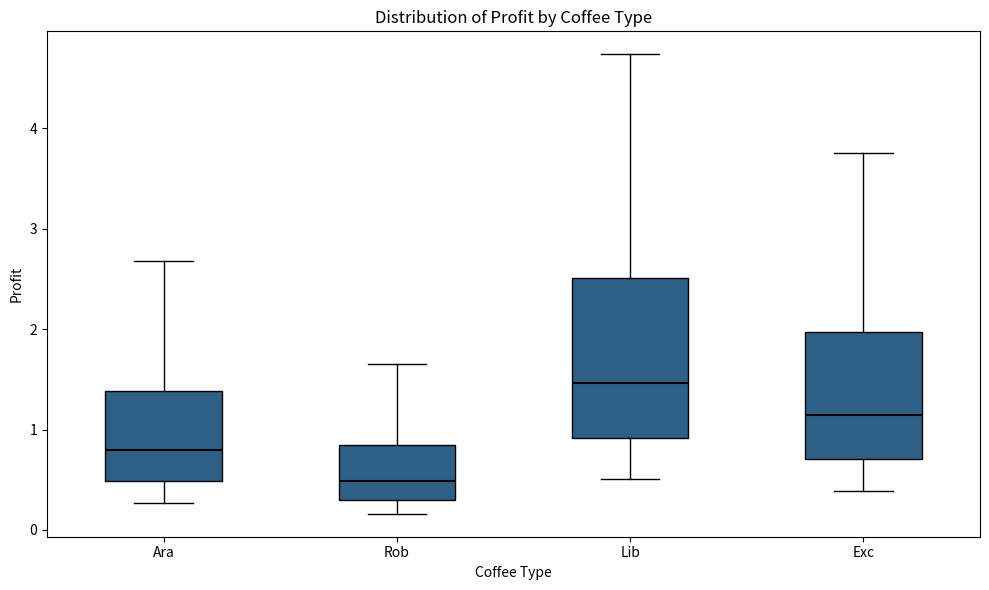

Reading left to right, transcribe this box plot: for each box, give where its median line is, the range the box spans, and where its two whiskers end, as read against the y-axis. The values are not printed on the chart, so give them approximately, as read against the axis.

Ara: median 0.8, box 0.5 to 1.4, whiskers 0.3 to 2.7
Rob: median 0.5, box 0.3 to 0.8, whiskers 0.2 to 1.6
Lib: median 1.5, box 0.9 to 2.5, whiskers 0.5 to 4.7
Exc: median 1.1, box 0.7 to 2.0, whiskers 0.4 to 3.8